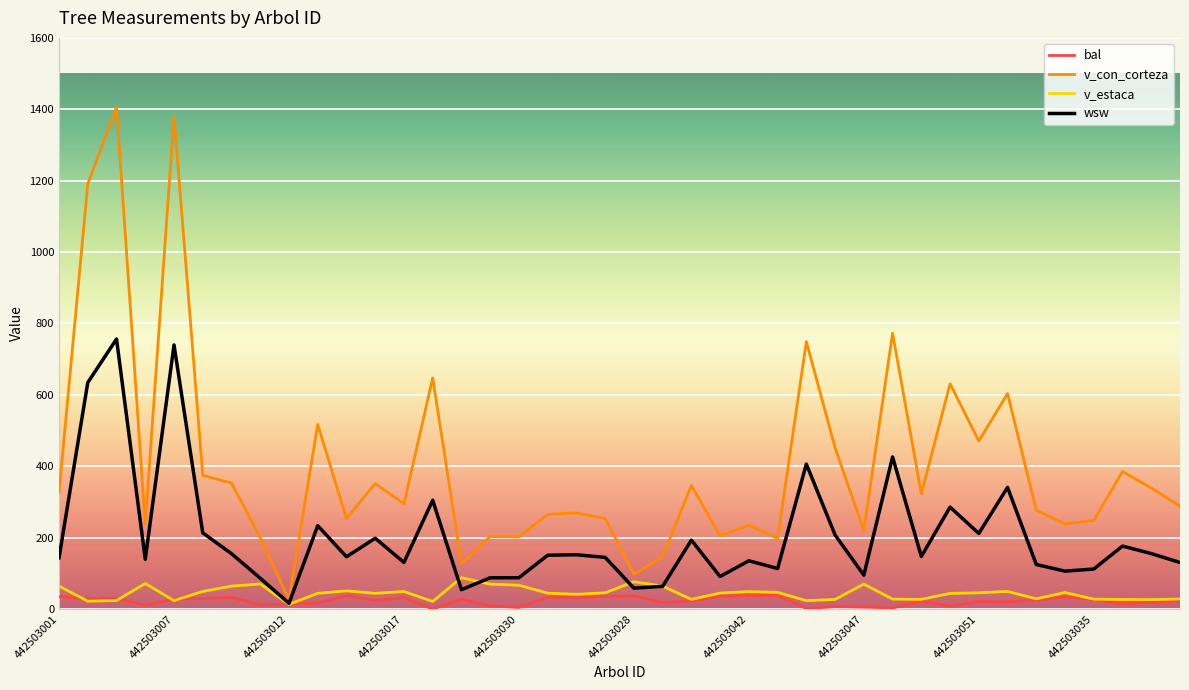

After their last crossing, which series has the higher values: wsw or v_estaca?

wsw